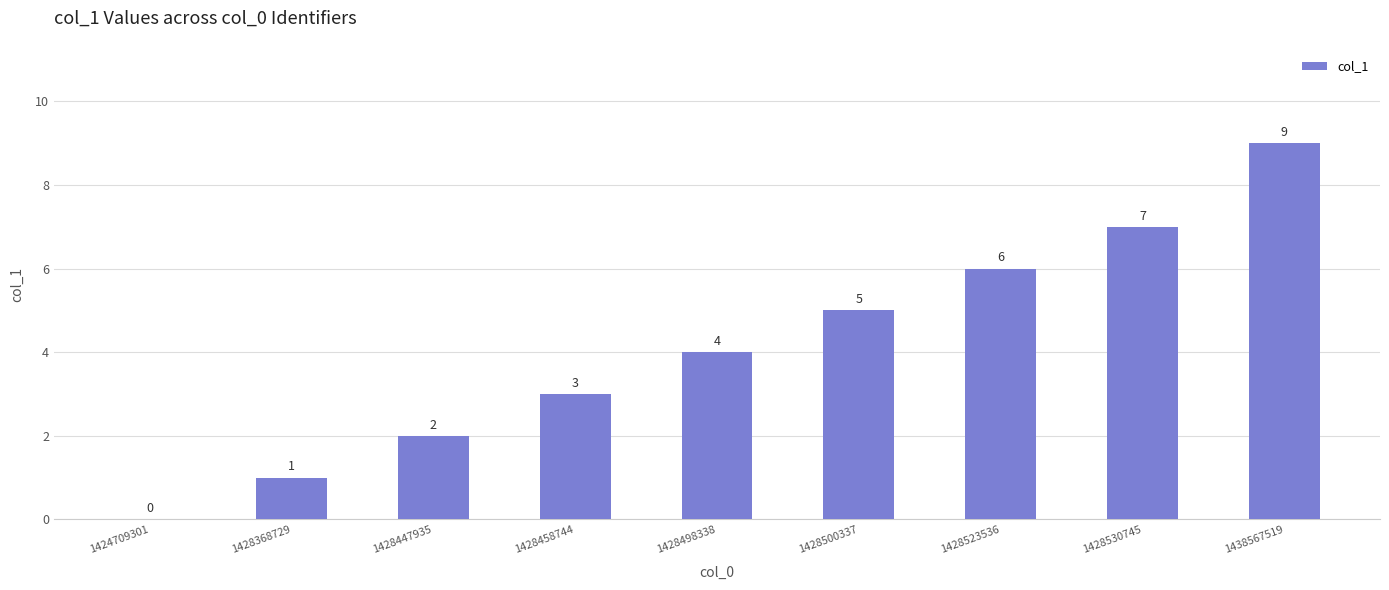

How many values are between 2 and 6?

5